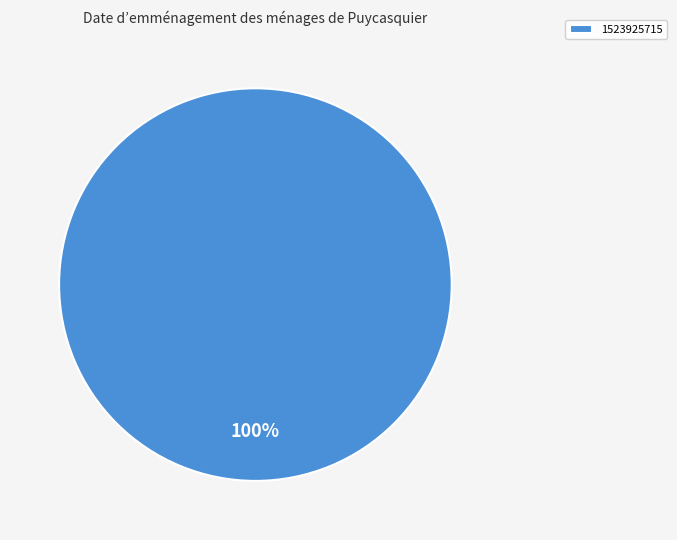

Does 1523925715 represent more than half of the total?

Yes